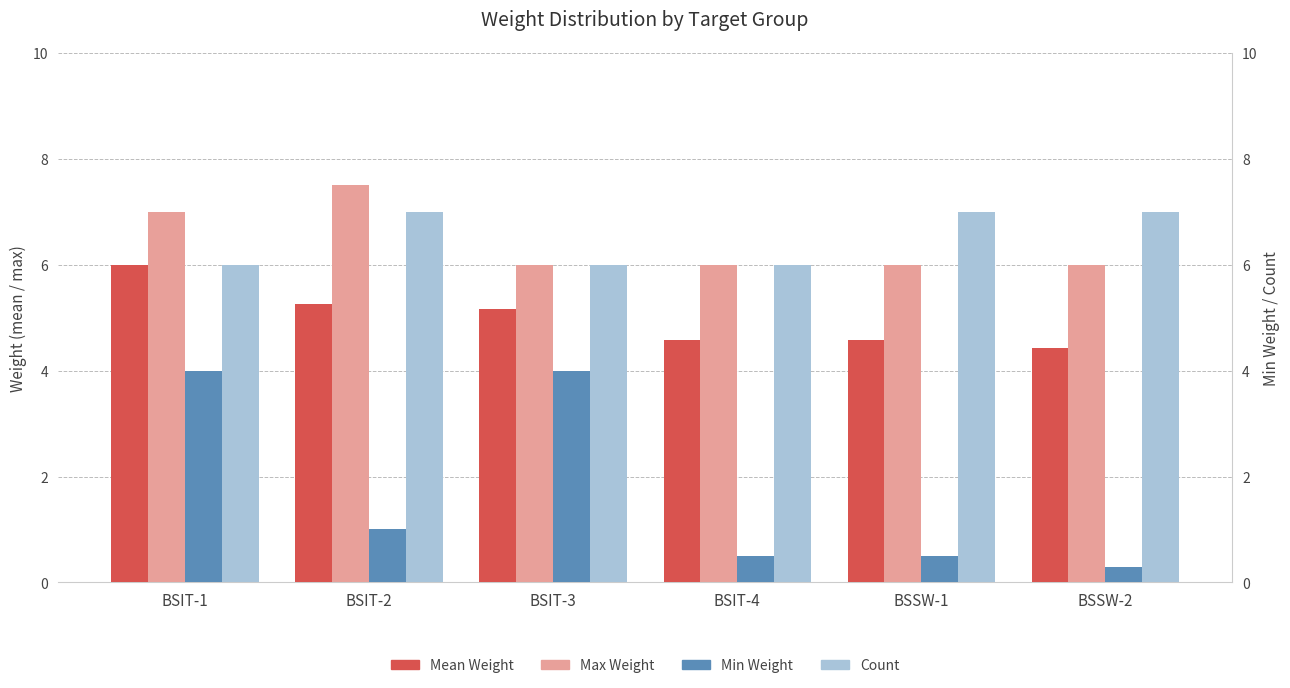

How many categories are shown in the chart?

6